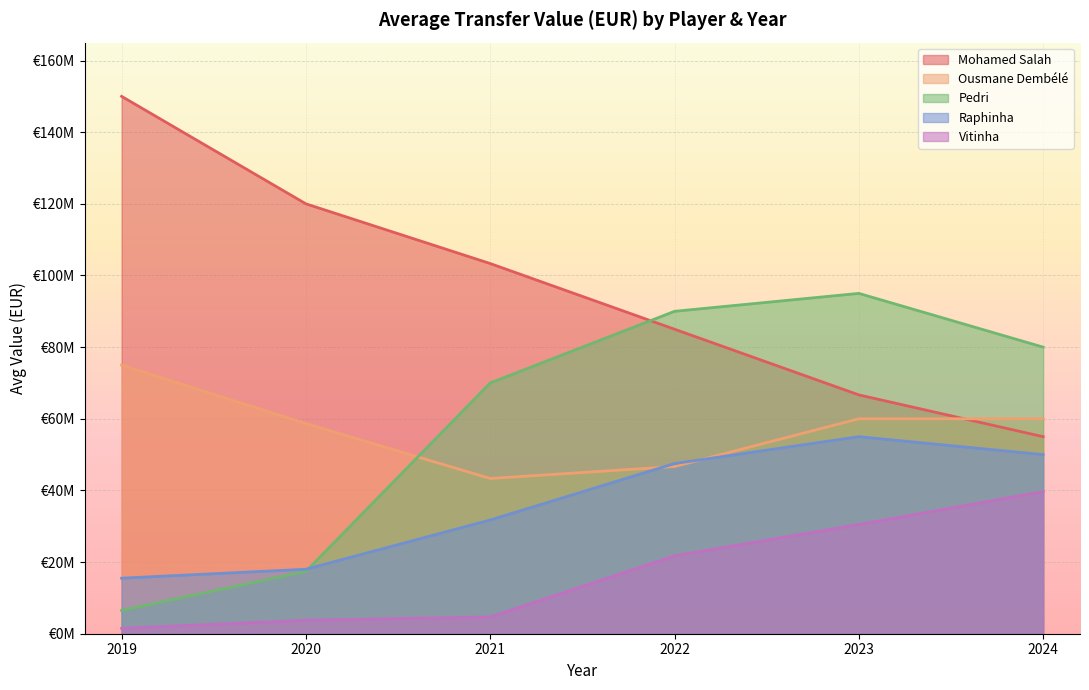

What is the maximum value for Raphinha?

55000000.0